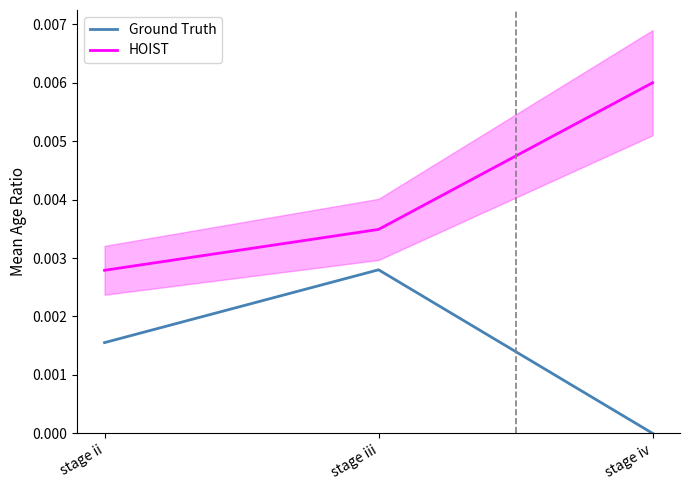

Rank the series at stage ii from lowest to highest value.

Ground Truth, HOIST